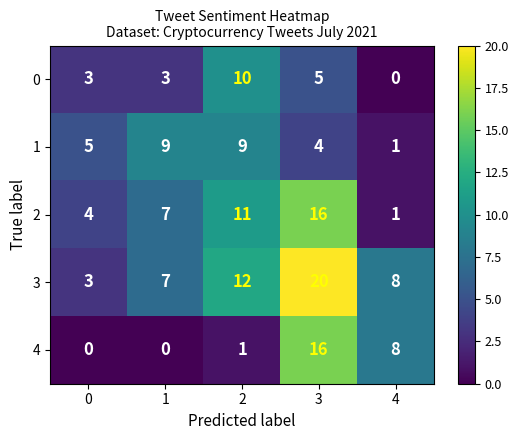

Reading left to right, extract all data points from this chart.

0: 3	3	10	5	0
1: 5	9	9	4	1
2: 4	7	11	16	1
3: 3	7	12	20	8
4: 0	0	1	16	8